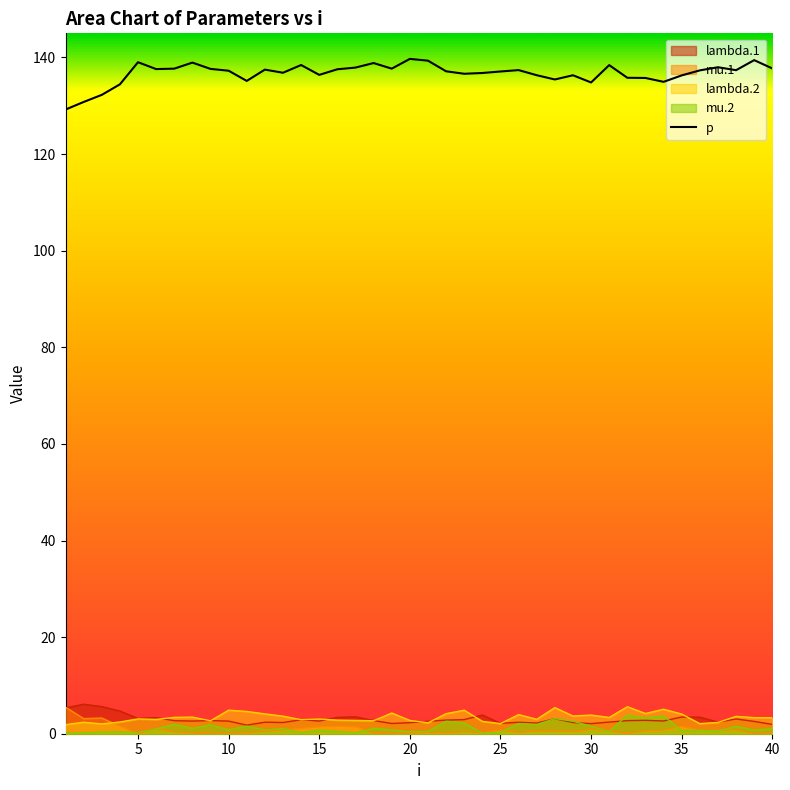

True or false: p and lambda.2 cross at least once.

False